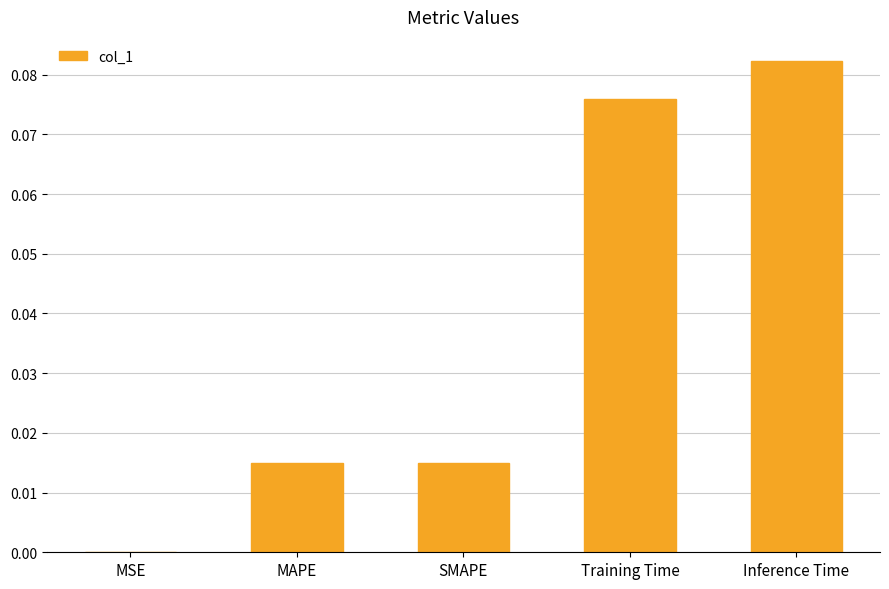

Between Training Time and MAPE, which is larger?

Training Time